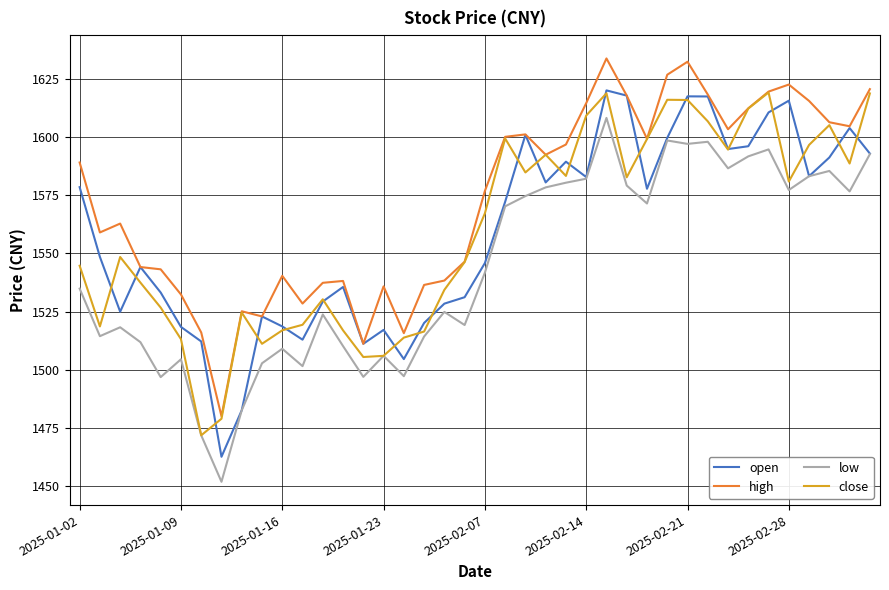

What is the maximum value for close?

1619.0